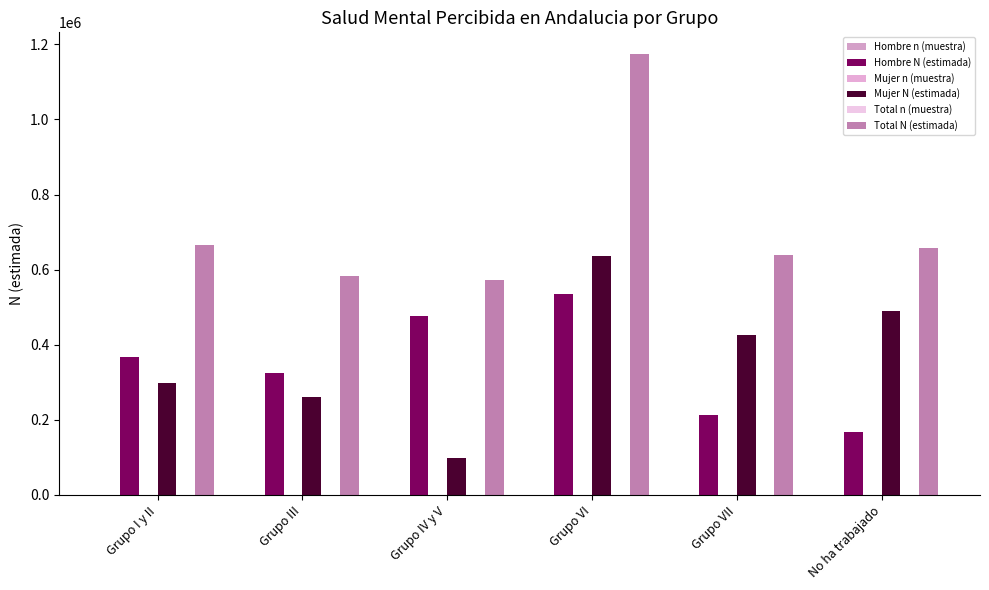

Is it true that Total N (estimada) equals 818574 at Grupo IV y V?

False